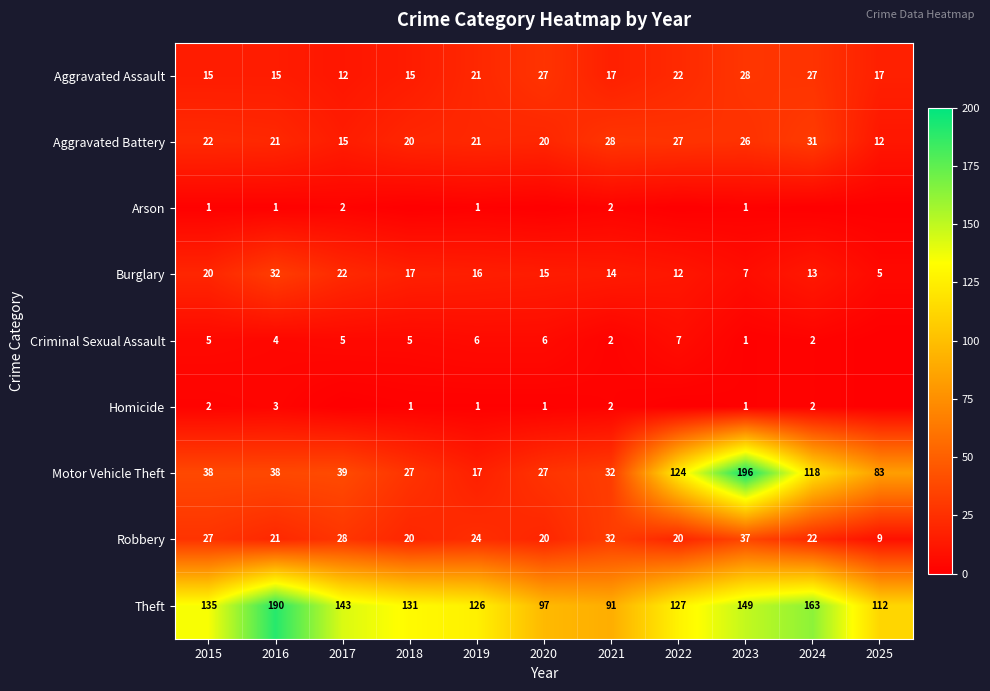

The value of Arson at 2016 is 2. True or false?

False